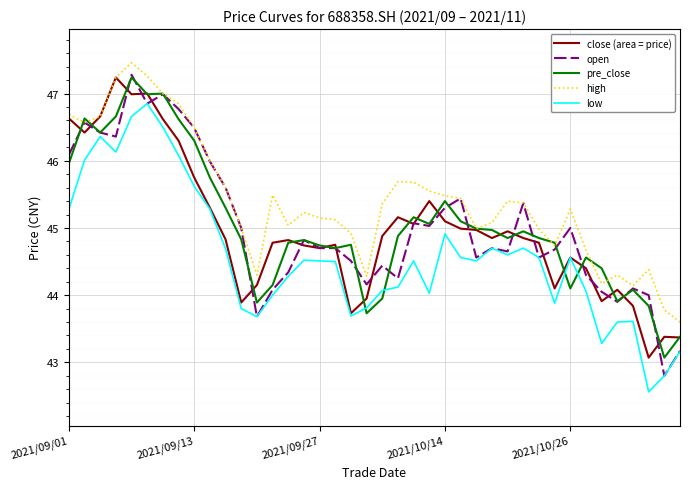

What is the smallest value displayed?

42.6